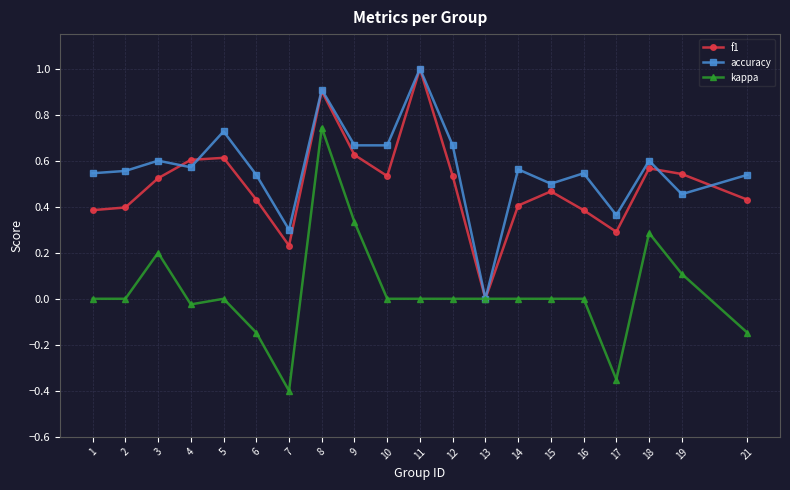

Where is the first local maximum for kappa?

3